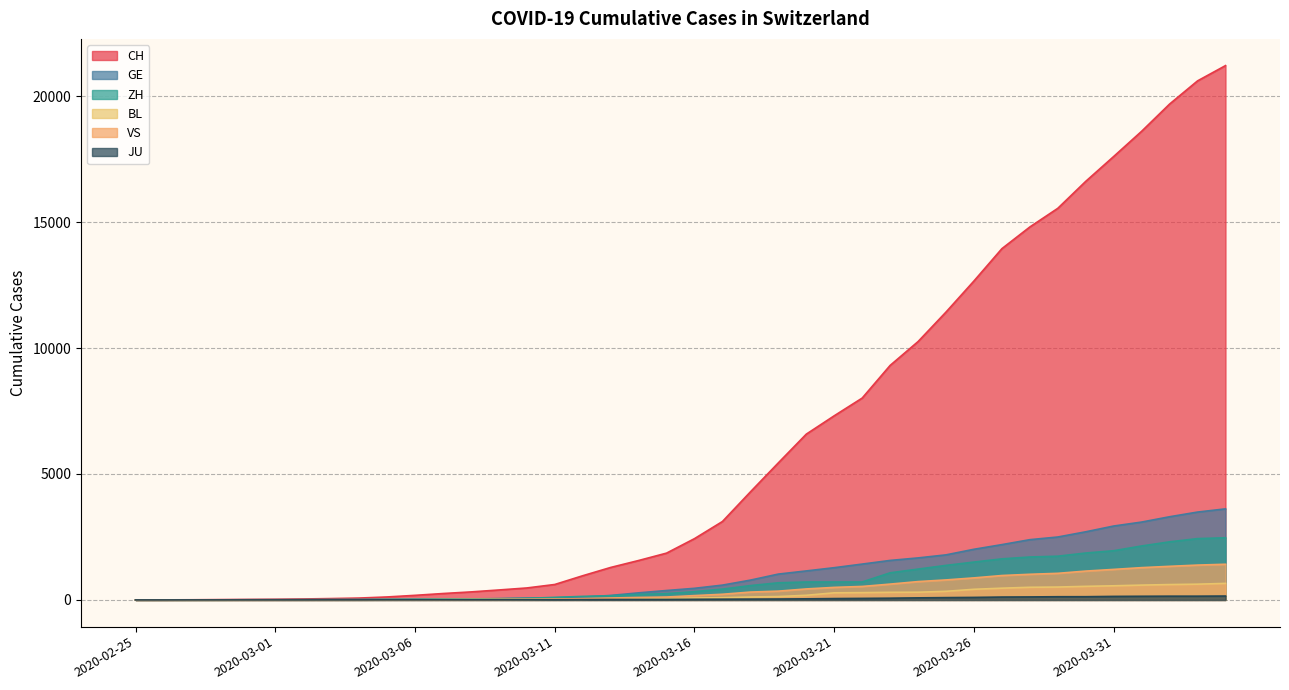

Which series has the largest total across all categories?

CH